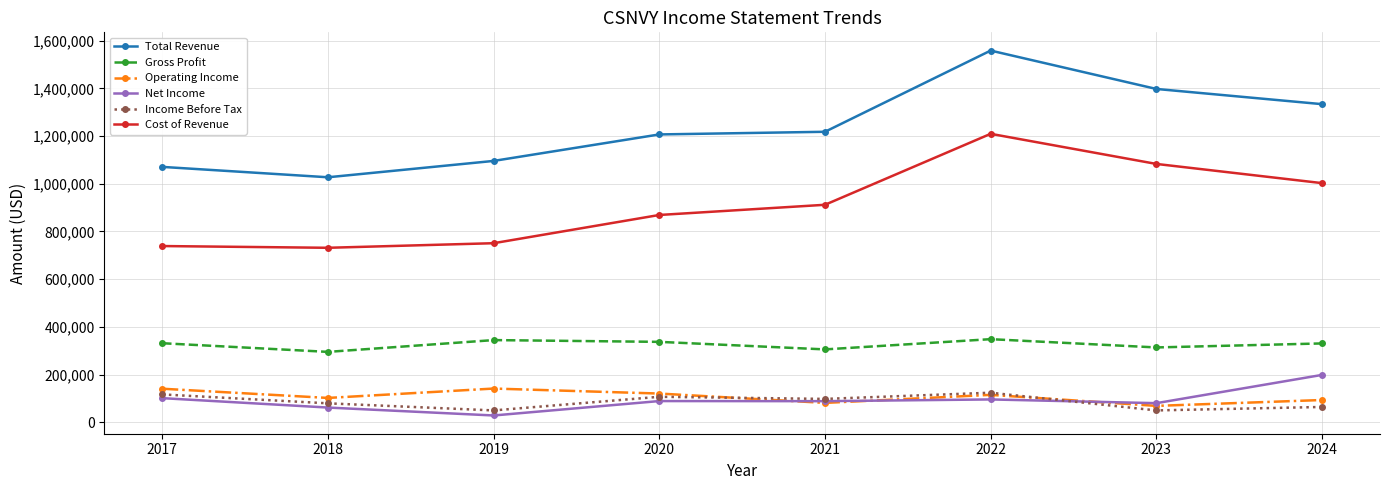

Count the number of categories in the chart.

8